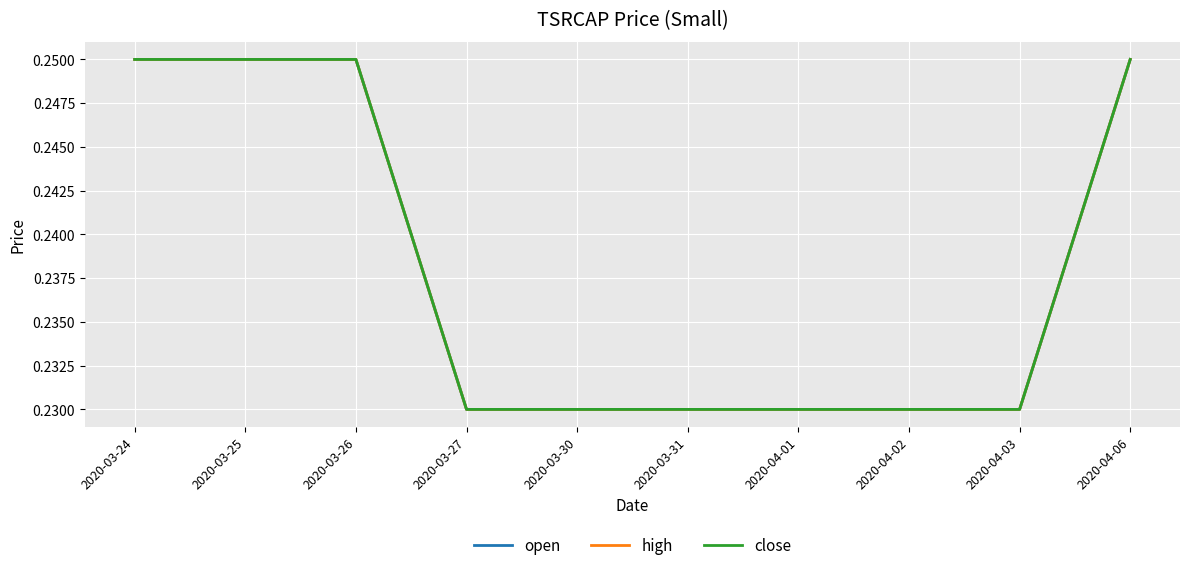

What is the value of the close point at the 9th from the left?

0.2